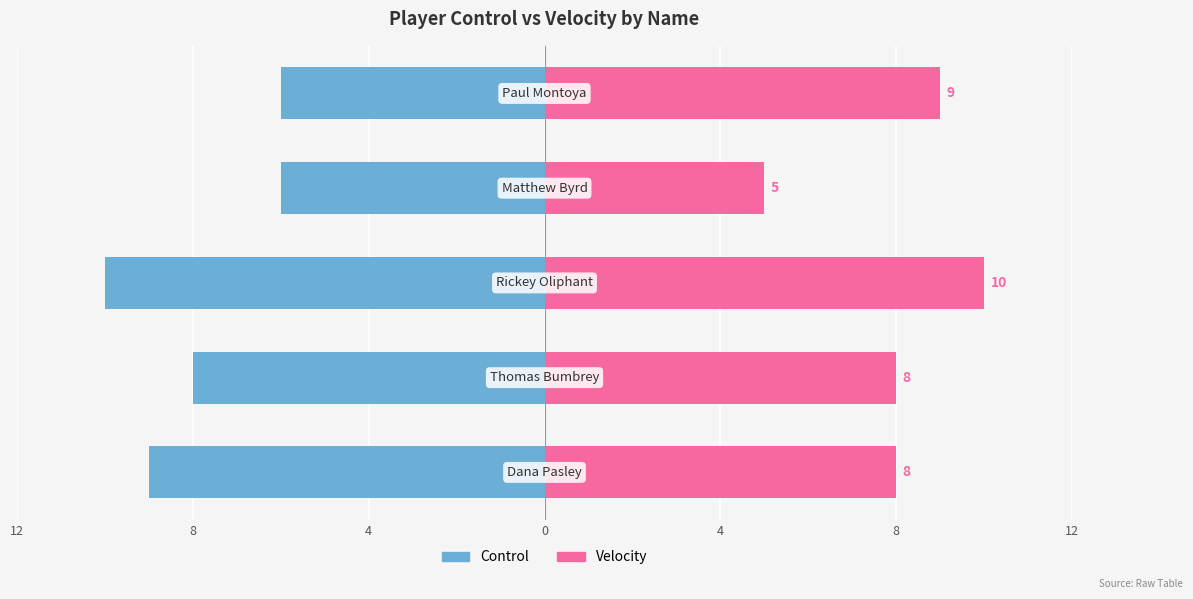

How many data points in Control are less than -8?

2